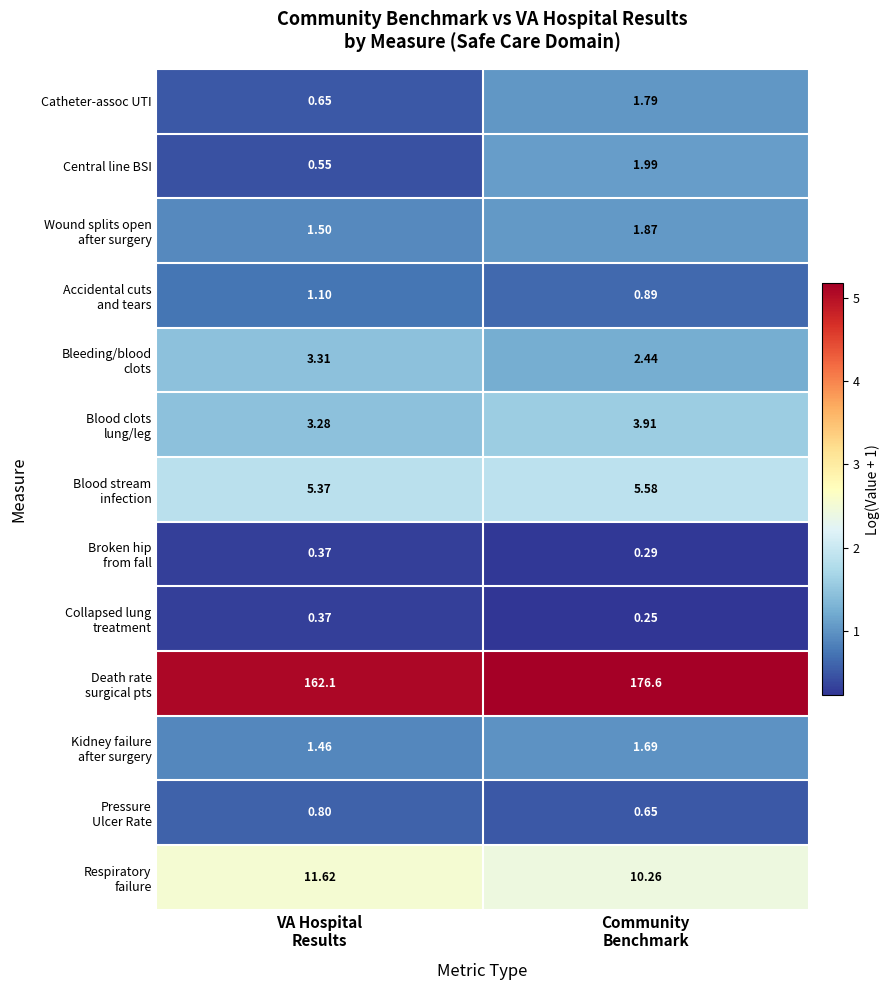

At which category is the sum across all series the highest?

Community
Benchmark